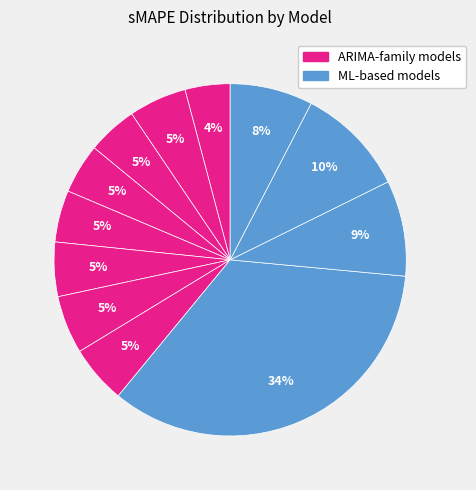

To the nearest percent, what is the difference between the largest and smallest slice percentages?

30%